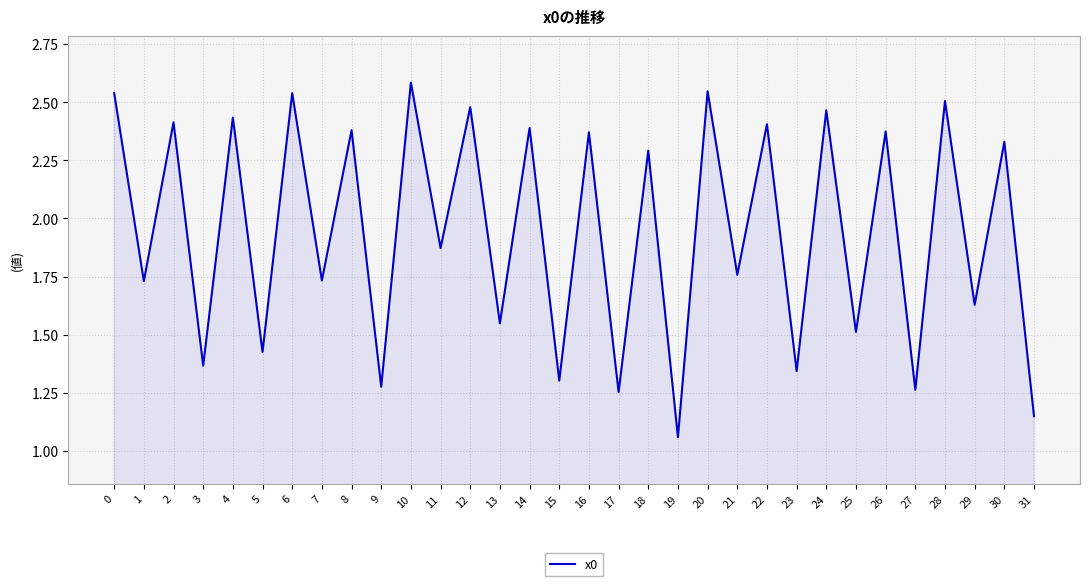

What is the maximum value shown in the chart?

2.6